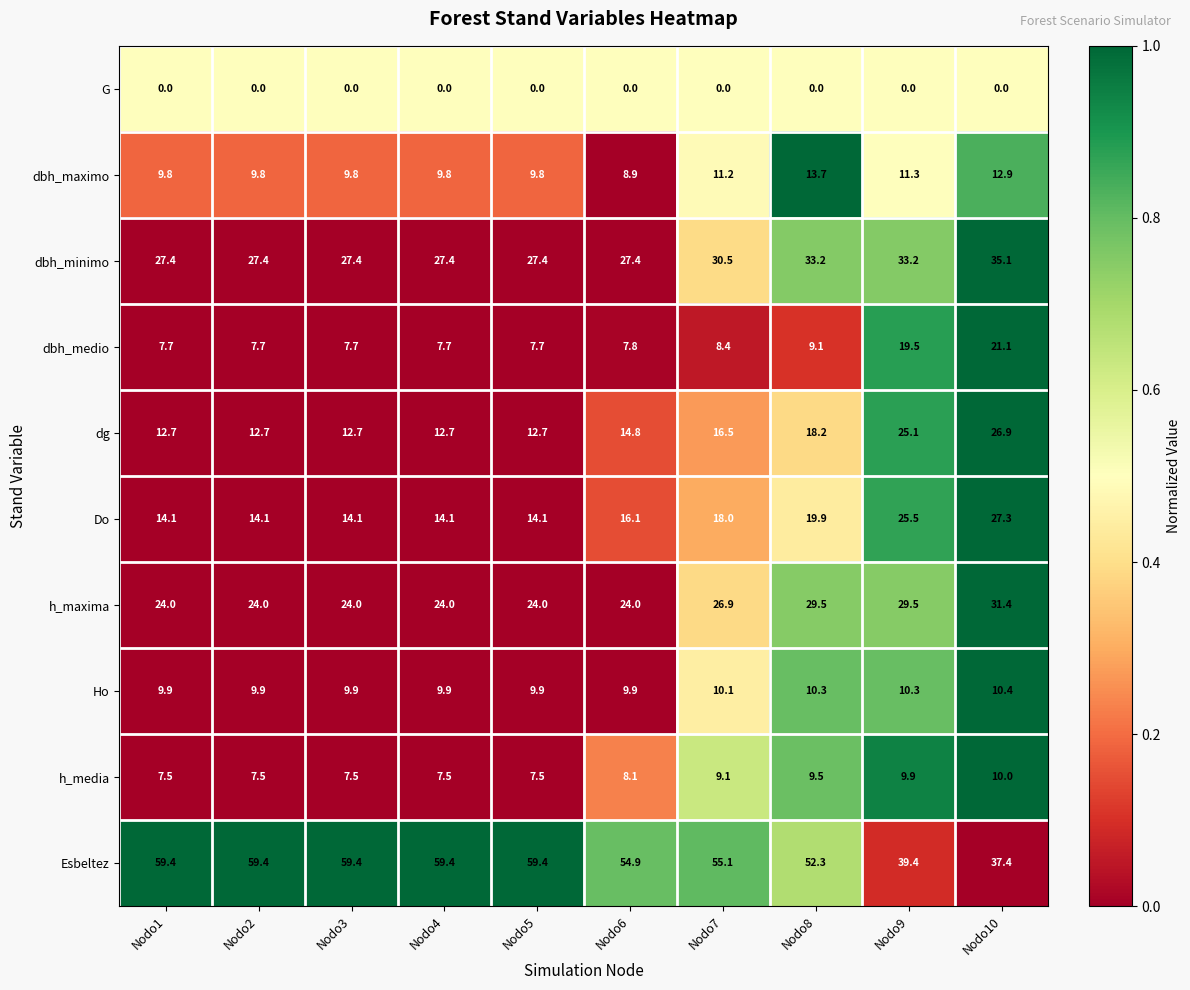

The value of h_maxima at Nodo2 is 24.0. True or false?

True